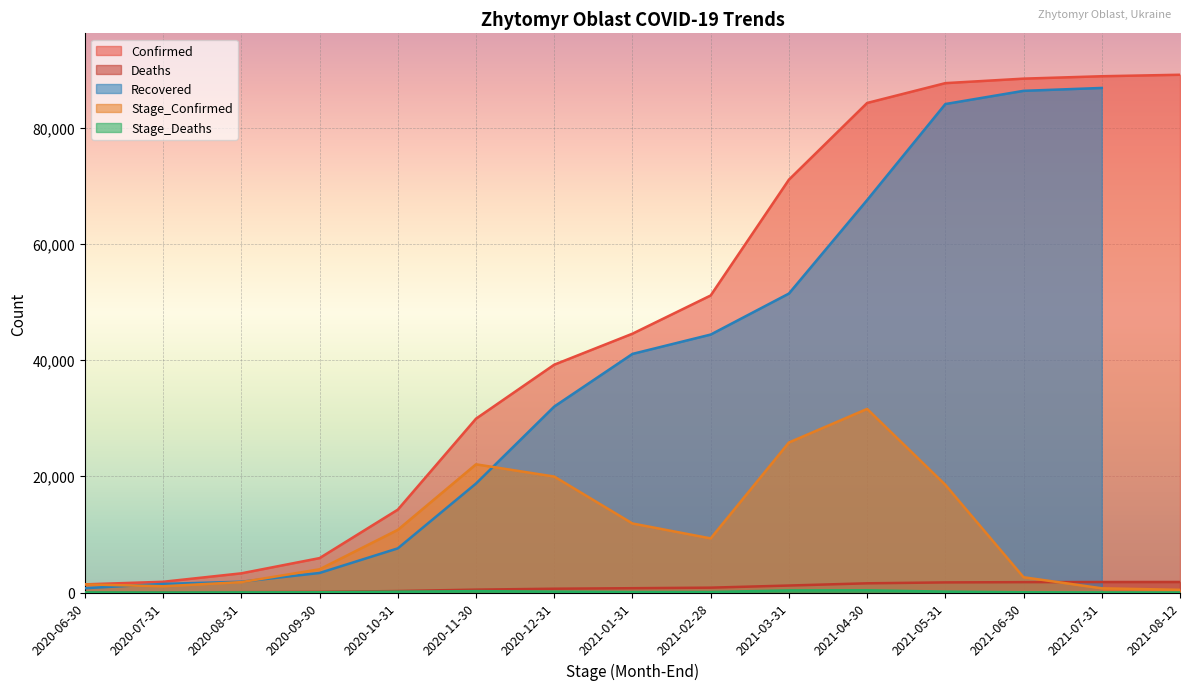

True or false: Confirmed has a value of 3302 at 2020-08-31.

True